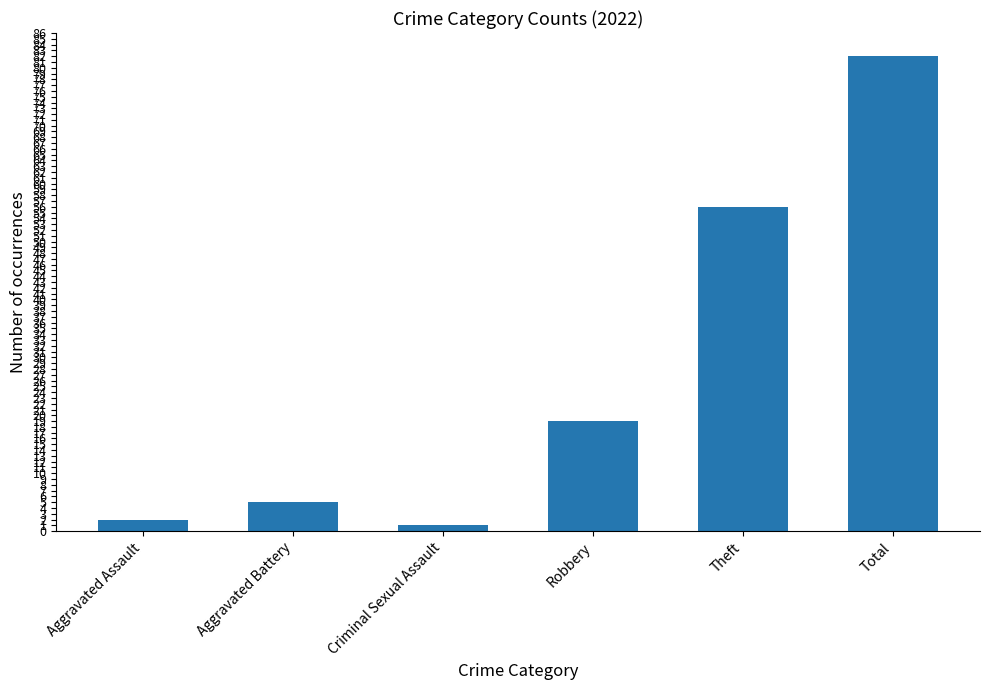

Between Robbery and Total, which is larger?

Total